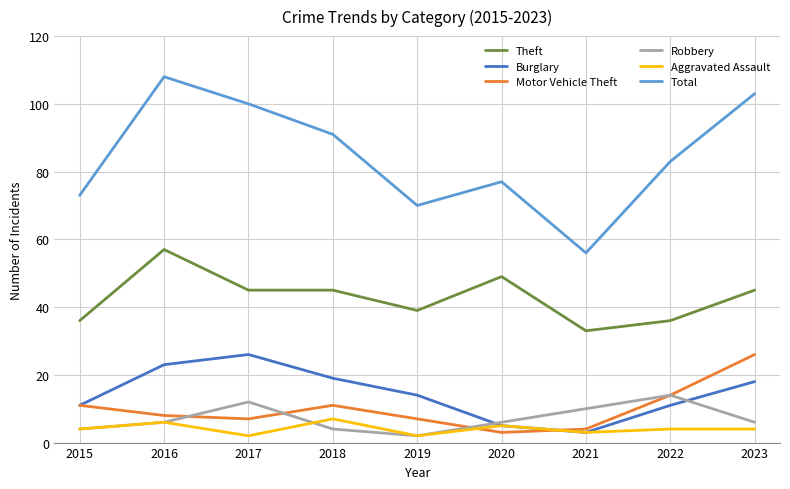

True or false: Motor Vehicle Theft has a value of 14 at 2022.

True